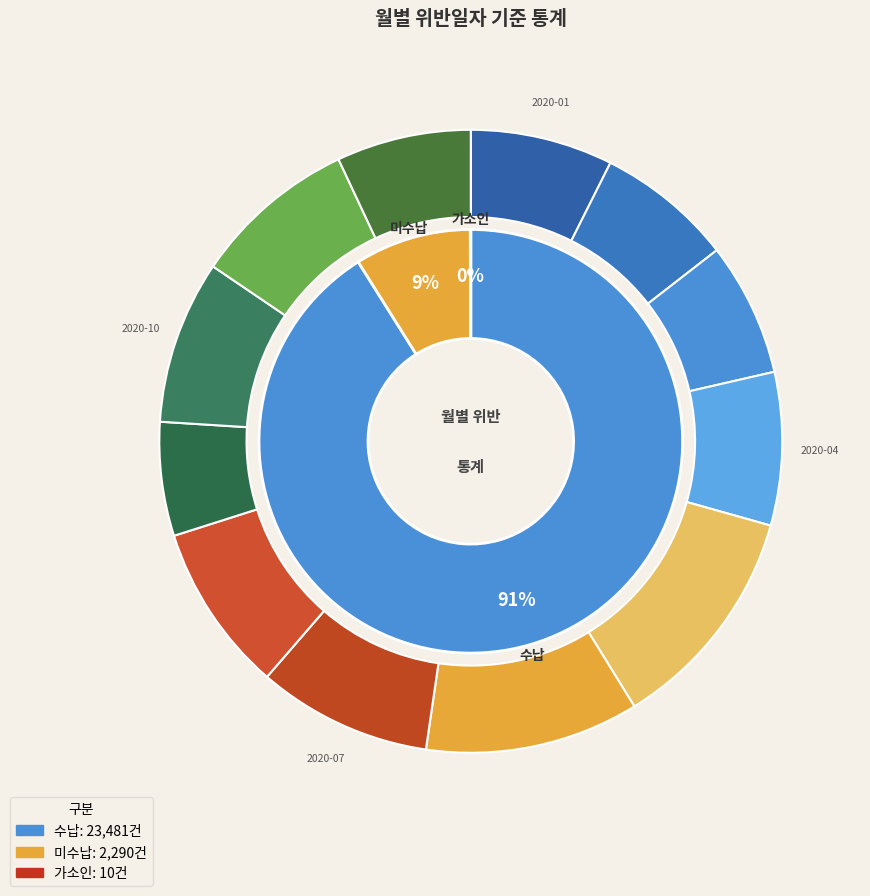

To the nearest percent, what is the difference between the 2020-09 and 2020-04 slice percentages?

1%